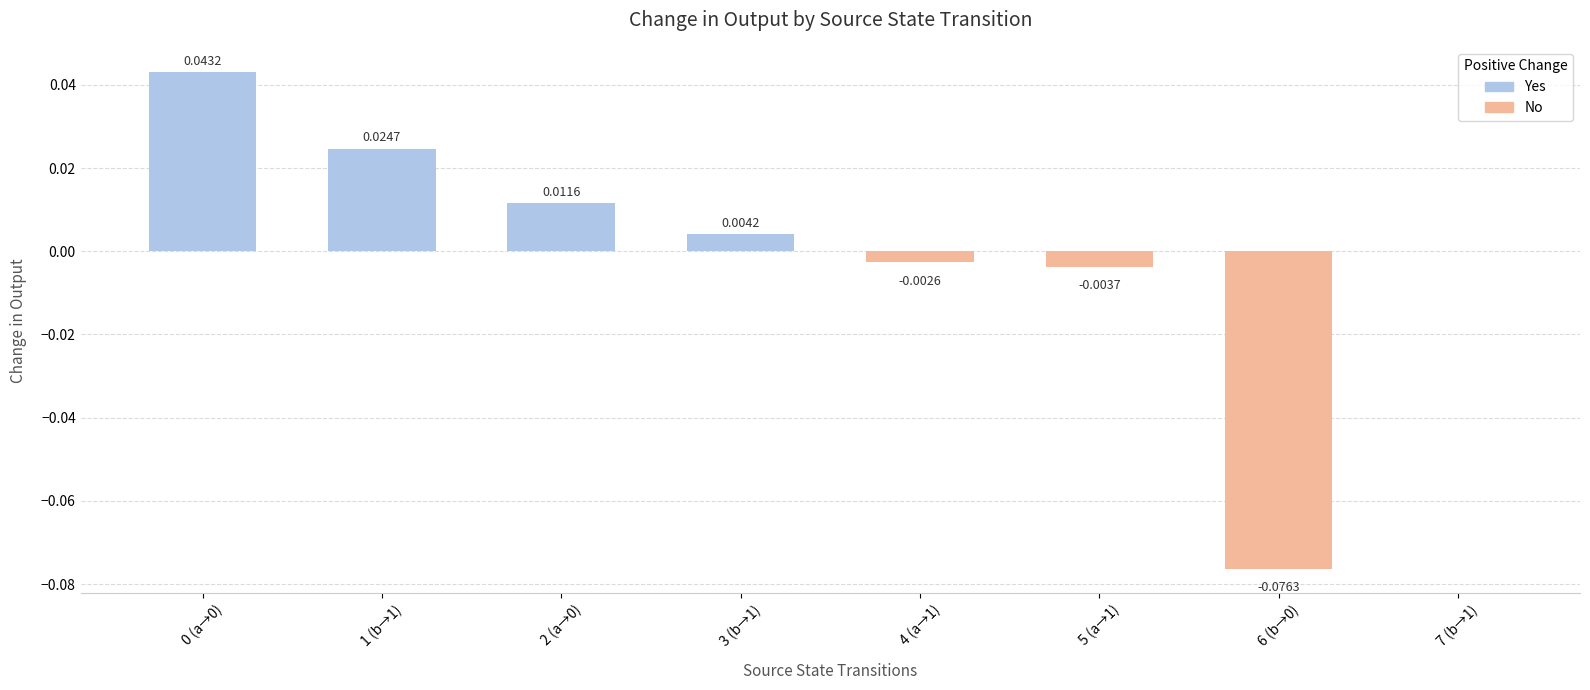

Are the bars horizontal?

No